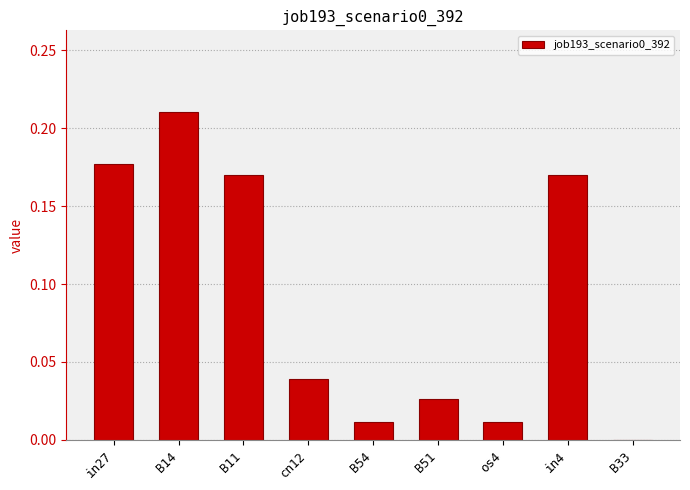

At which category does the chart reach its peak across all series?

B14